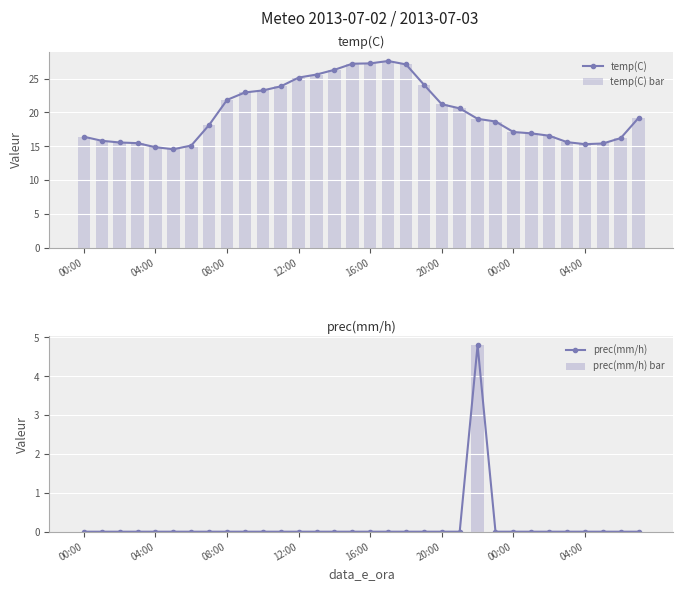

List the labels in order of temp(C) bar value, largest first.

17, 16, 15, 18, 14, 13, 12, 19, 11, 10, 9, 8, 20, 21, 31, 22, 23, 04:00, 24, 25, 26, 00:00, 30, 04:00, 27, 08:00, 12:00, 29, 28, 00:00, 16:00, 20:00